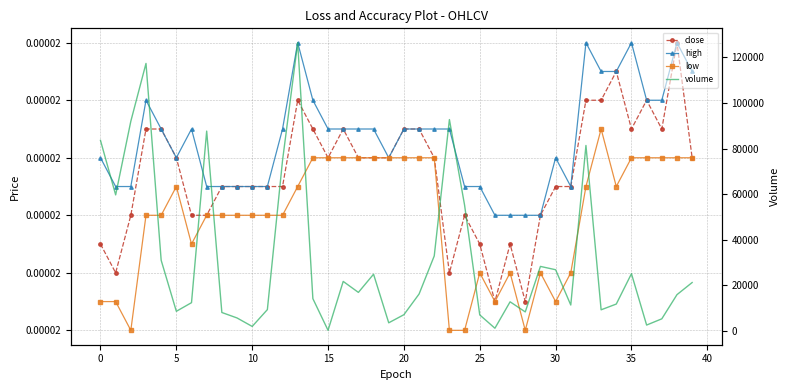

How many lines are shown in the chart?

4